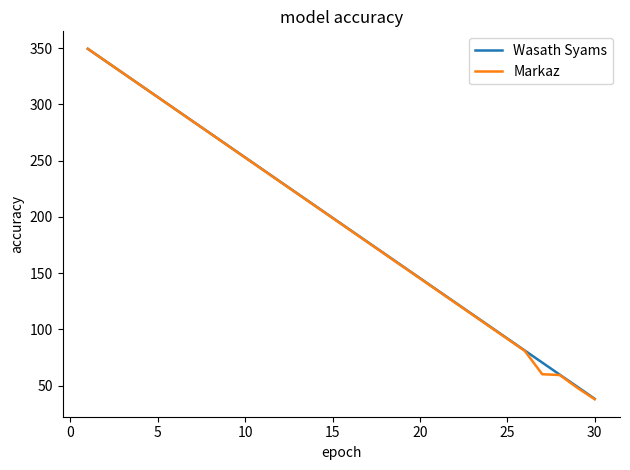

Which series has the widest spread of values?

Markaz